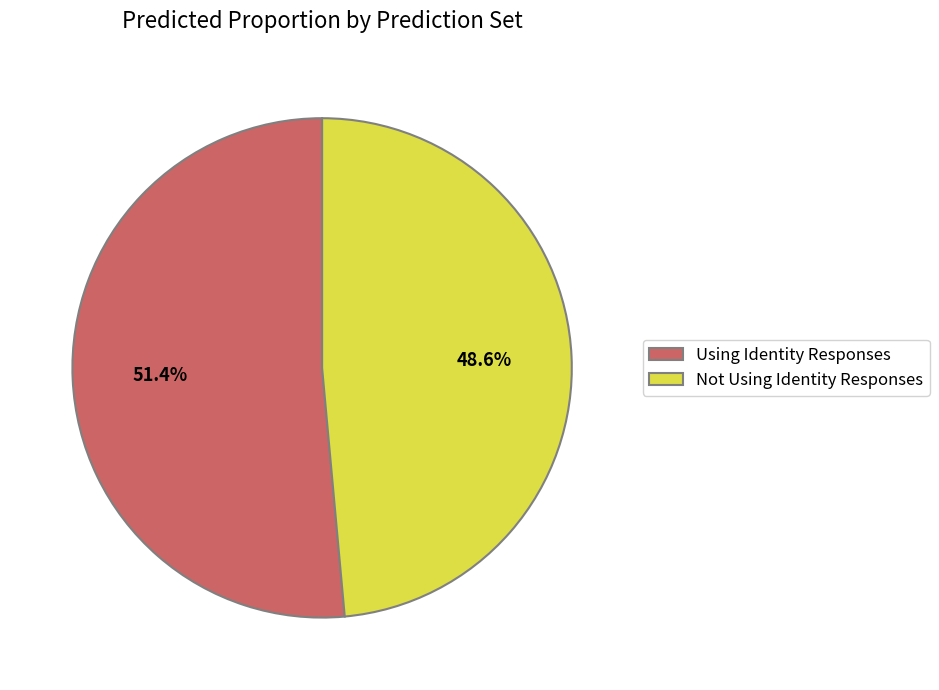

To the nearest percent, what portion does Using Identity Responses represent?

51%